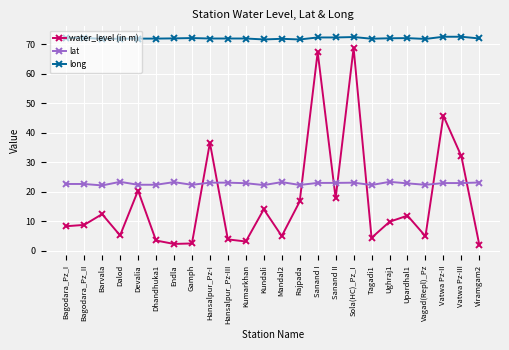

At how many categories does at least one series exceed 54?

24